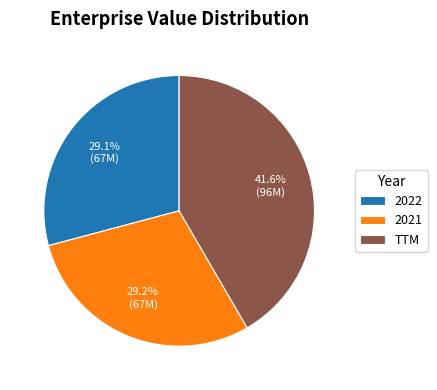

How many segments does this pie chart have?

3